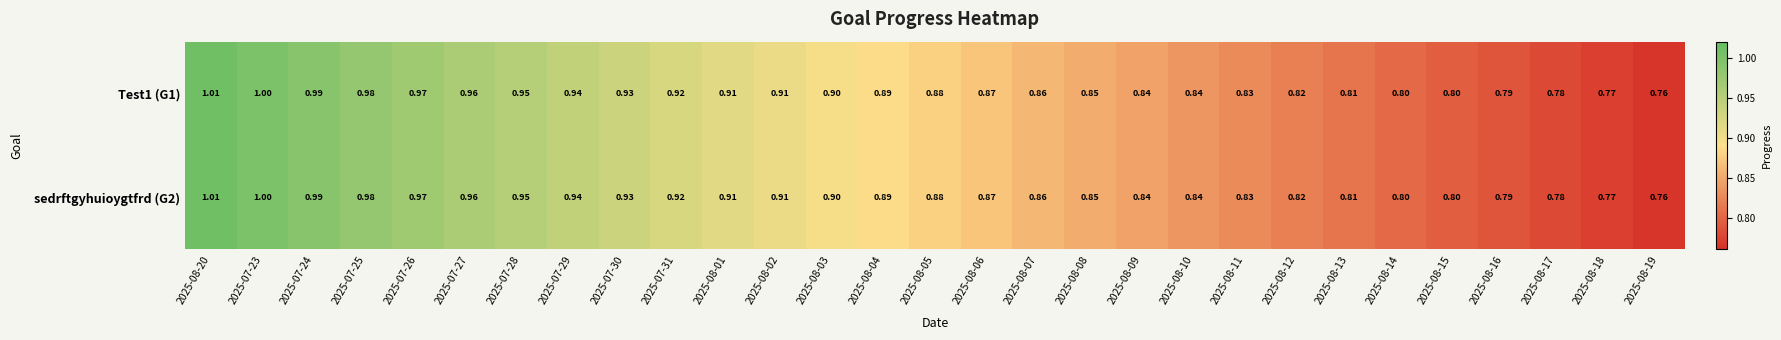

Is the value of Test1 (G1) at 2025-08-06 greater than the value of sedrftgyhuioygtfrd (G2) at 2025-07-25?

No